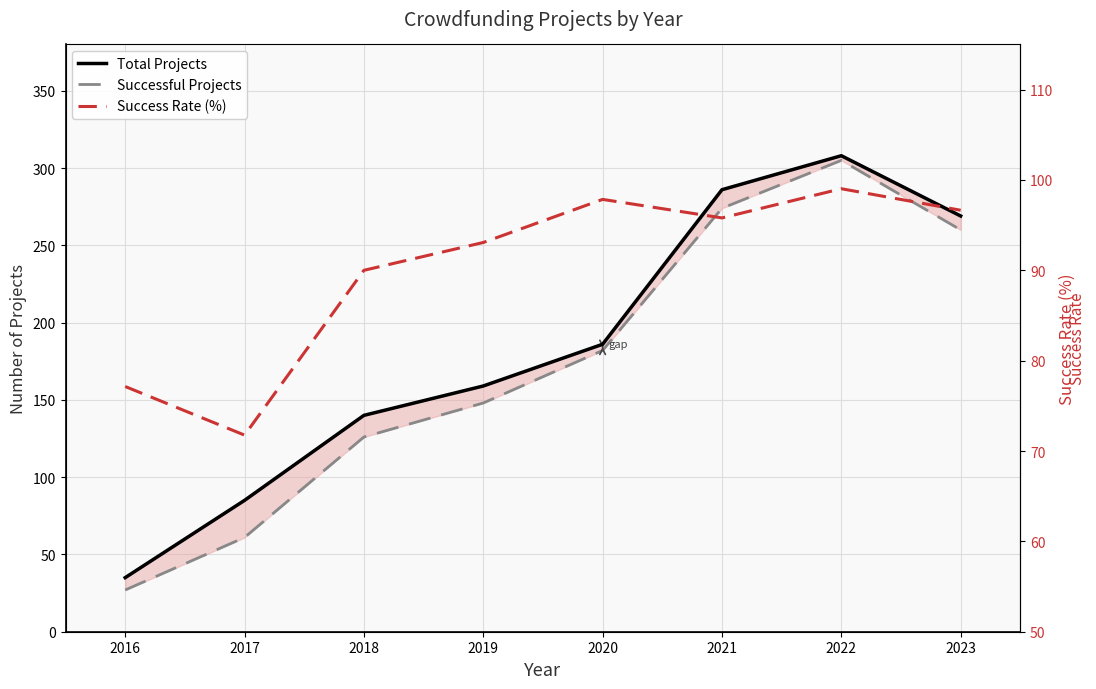

Between 2017 and 2021, which is larger?

2021